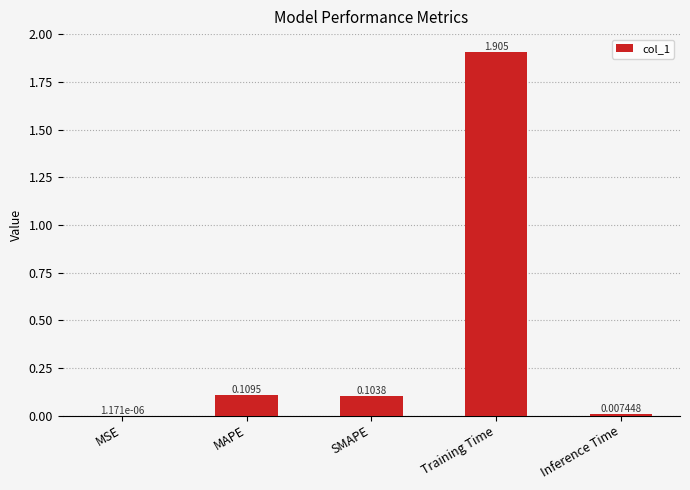

Which has a higher value, Training Time or MSE?

Training Time